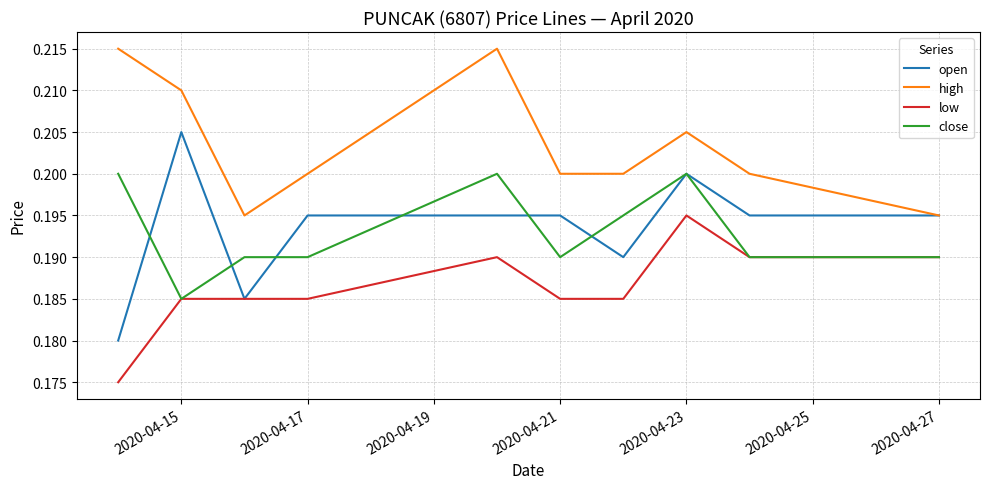

True or false: close and high intersect in this chart.

False